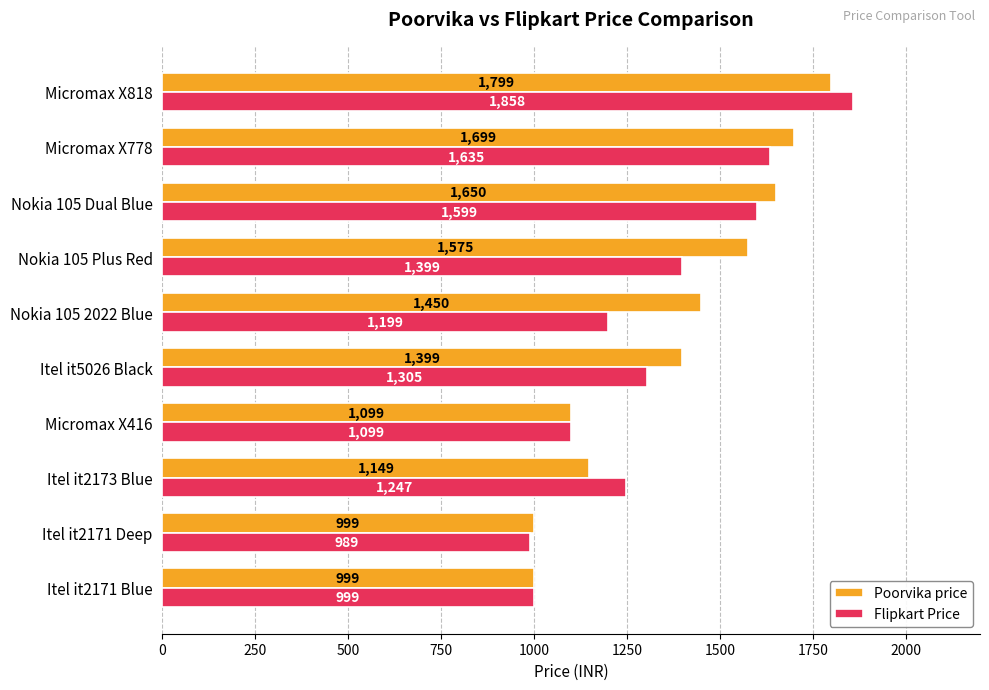

Rank the series by their maximum value, from lowest to highest.

Poorvika price, Flipkart Price